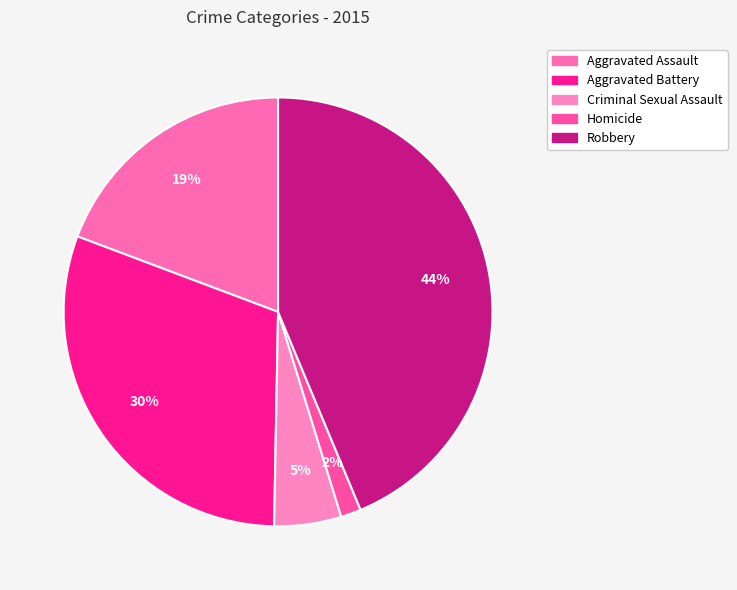

Which slice is the smallest?

Homicide